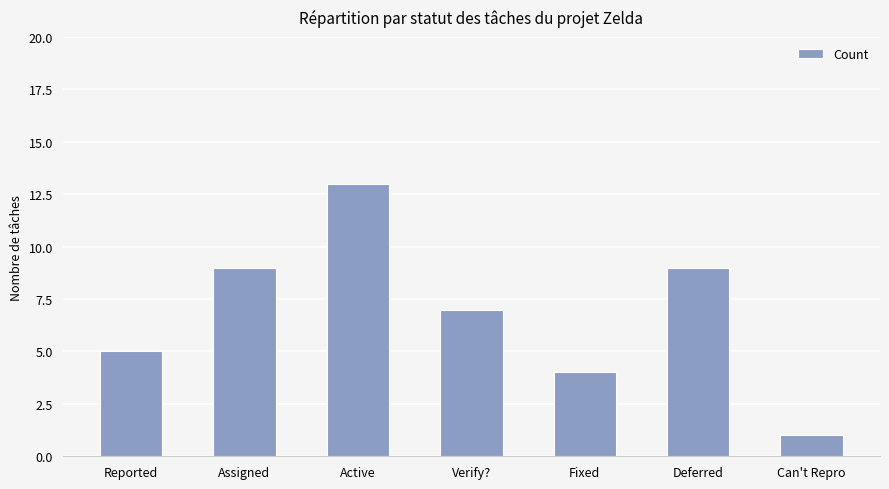

How many data points are less than 7?

3